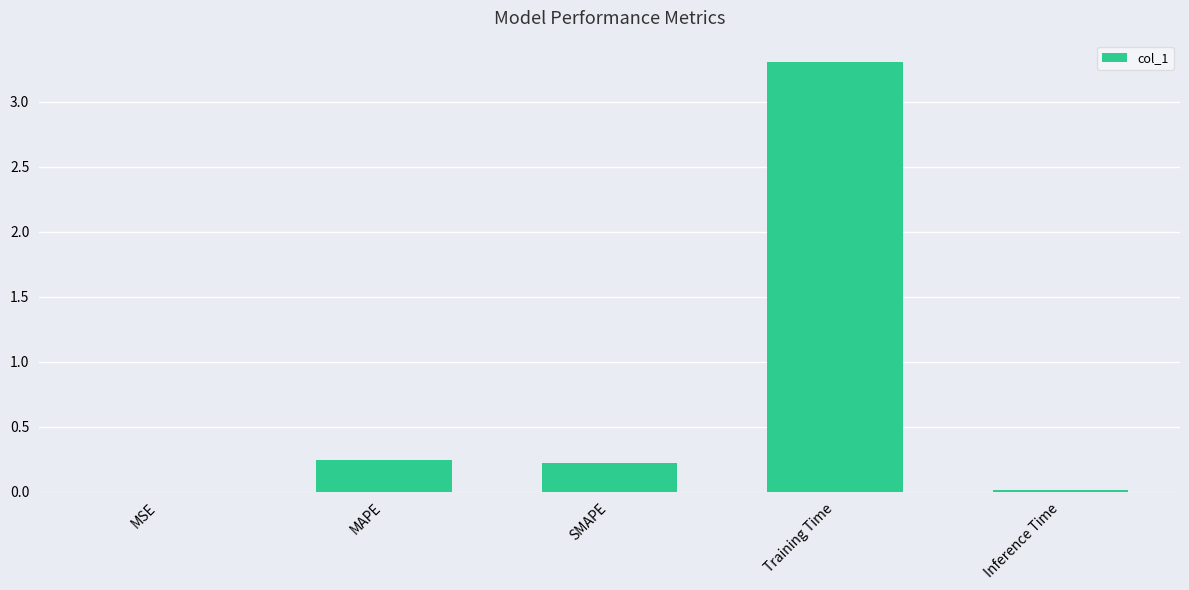

Is it true that the value at Training Time is 3.3?

True